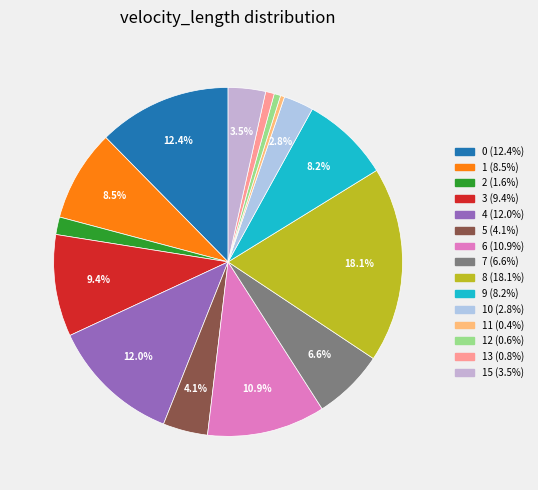

Which slice is the largest?

8